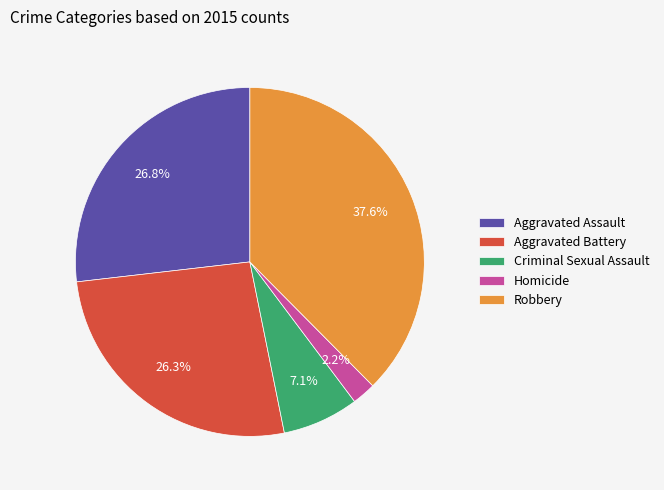

What is the smallest slice in the pie chart?

Homicide